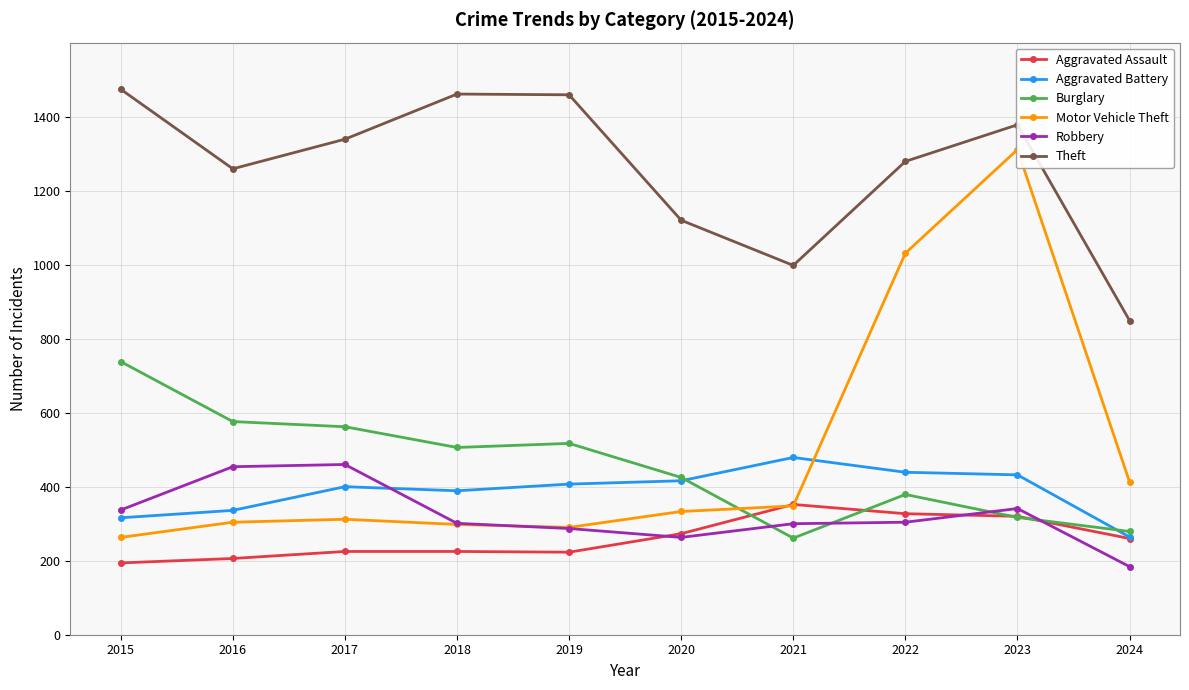

At which label is Robbery closest to 322?

2015